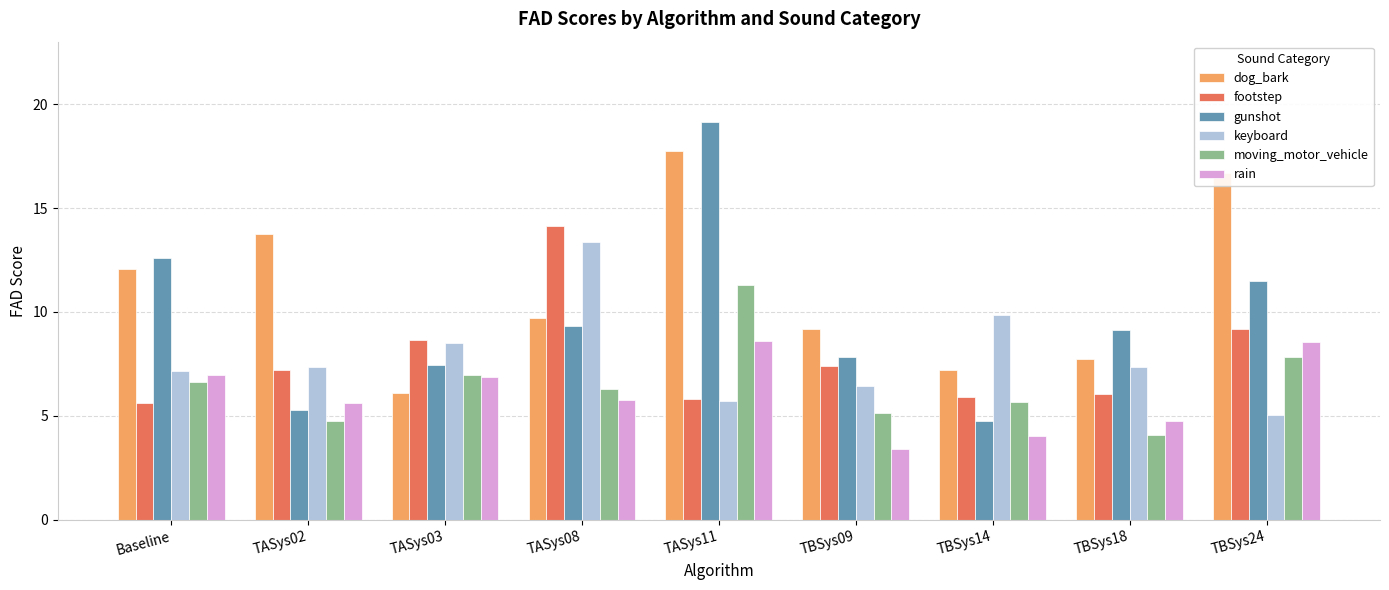

How many bars are there in total?

54